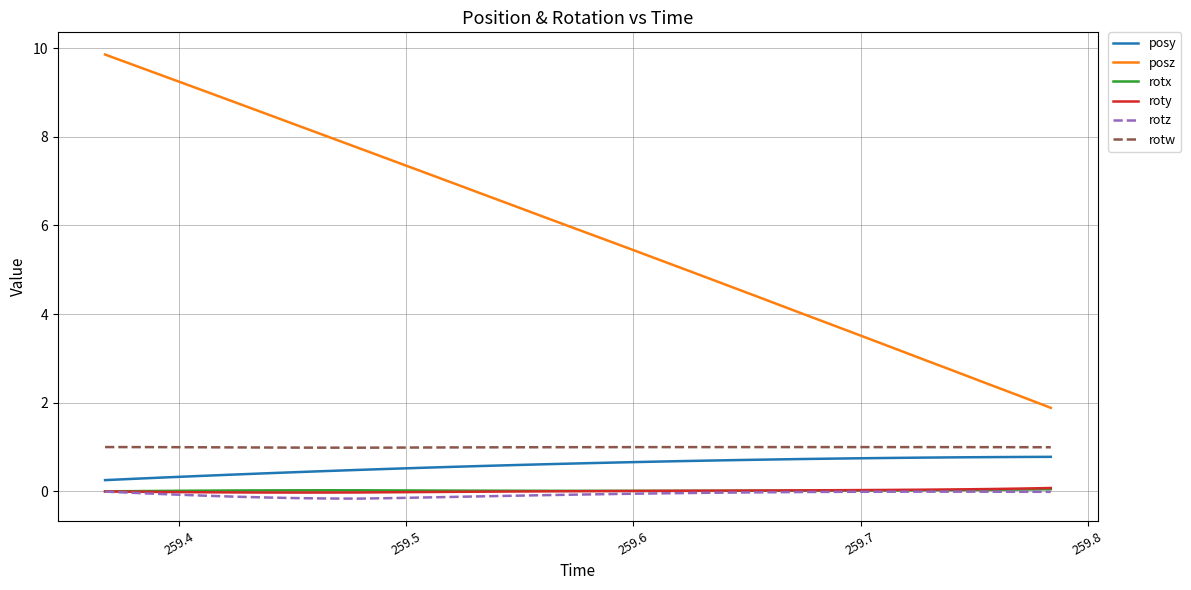

True or false: posy and posz cross at least once.

False